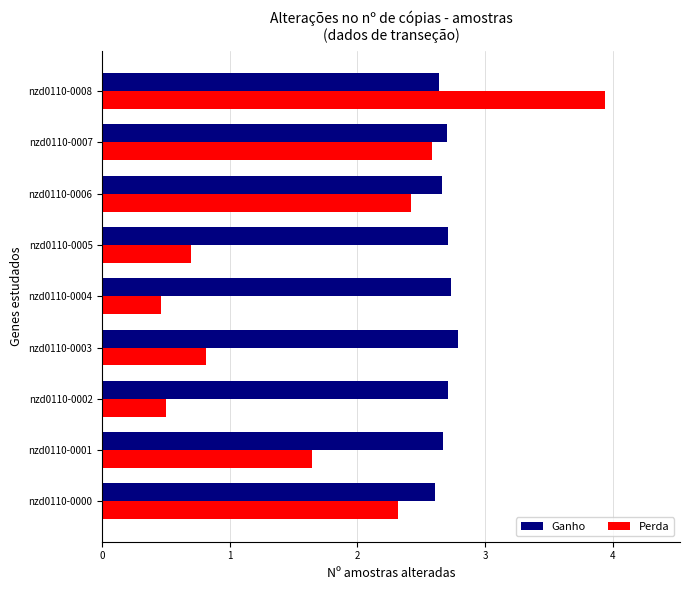

List the series in order of their overall mean, highest first.

Ganho, Perda